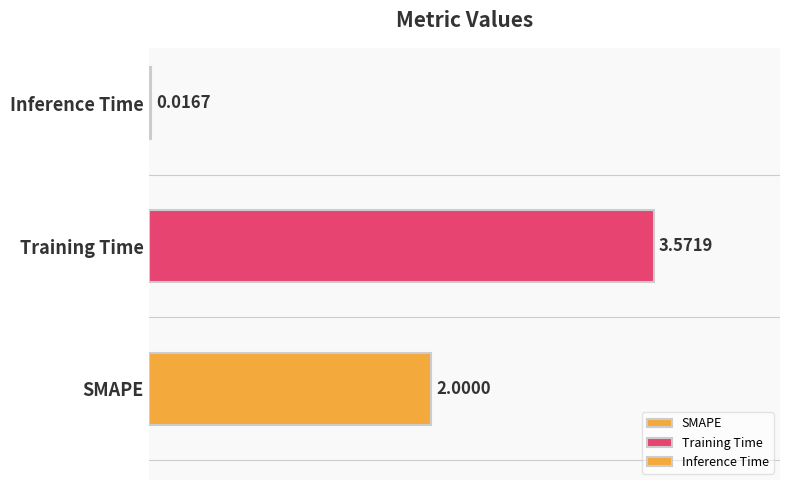

Reading right to left, extract all data points from this chart.

0.0	3.6	2.0